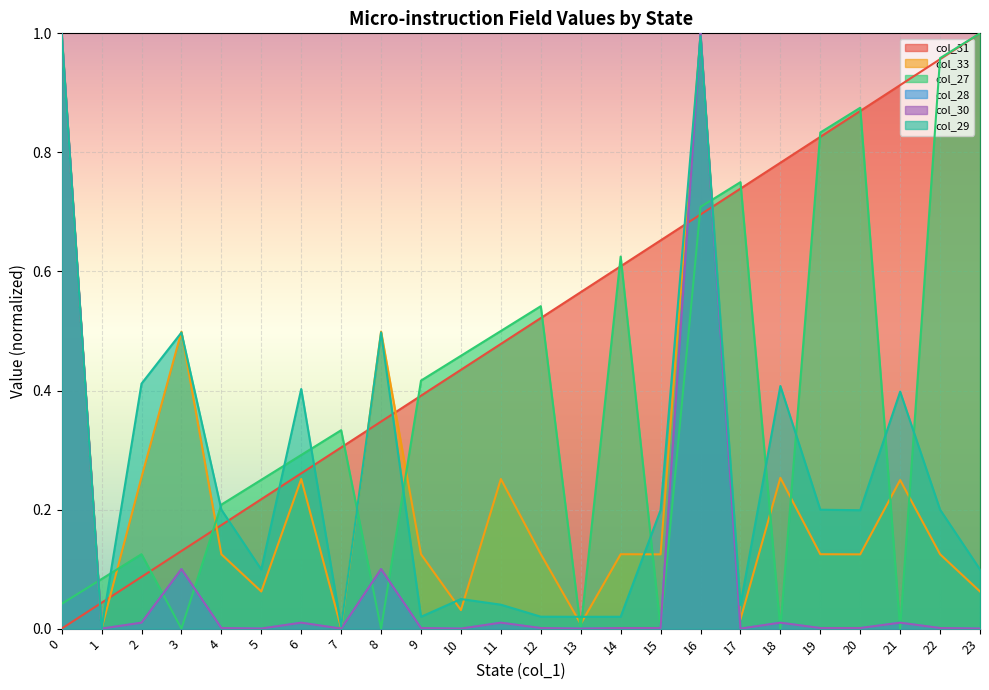

Between which two adjacent categories do col_29 and col_30 first intersect?

15 and 16